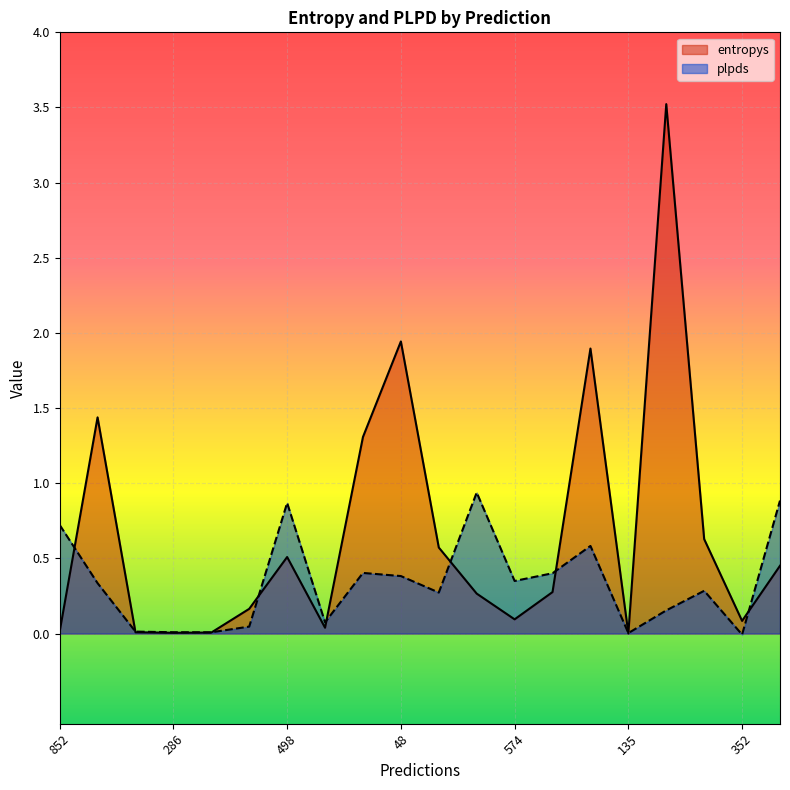

True or false: entropys and plpds intersect in this chart.

True